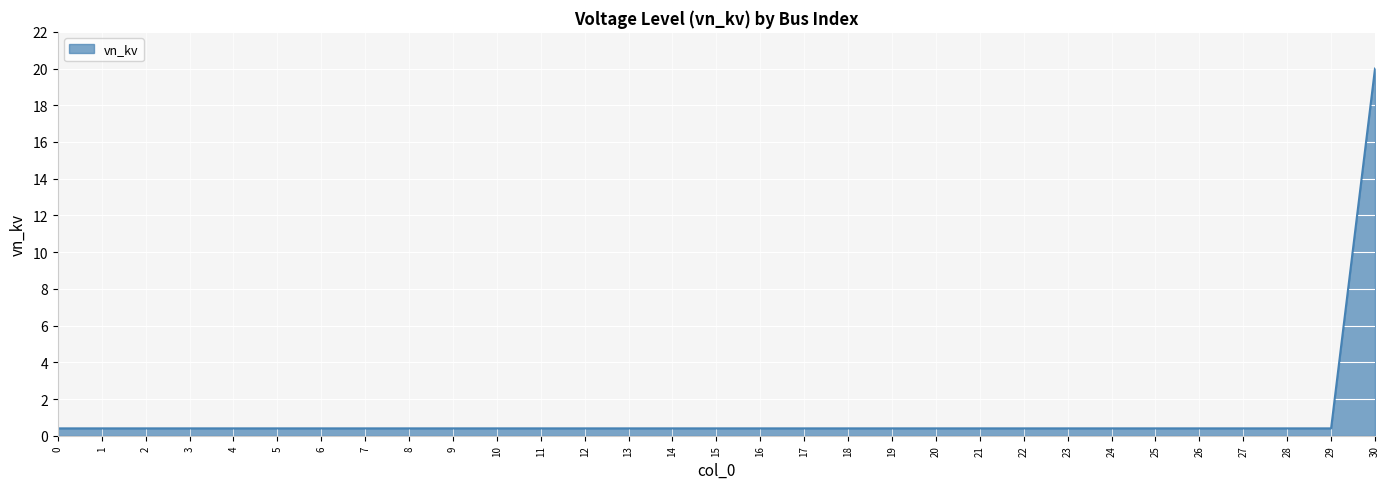

The chart shows a value of 0.4 at 11. True or false?

True